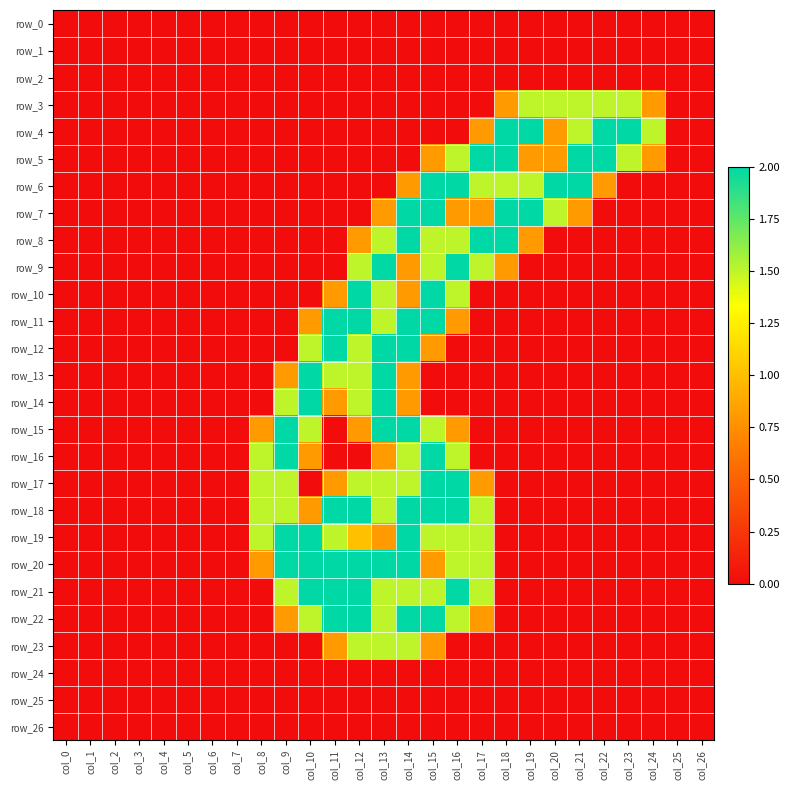

Is it true that row_22 equals -0.9 at col_0?

False